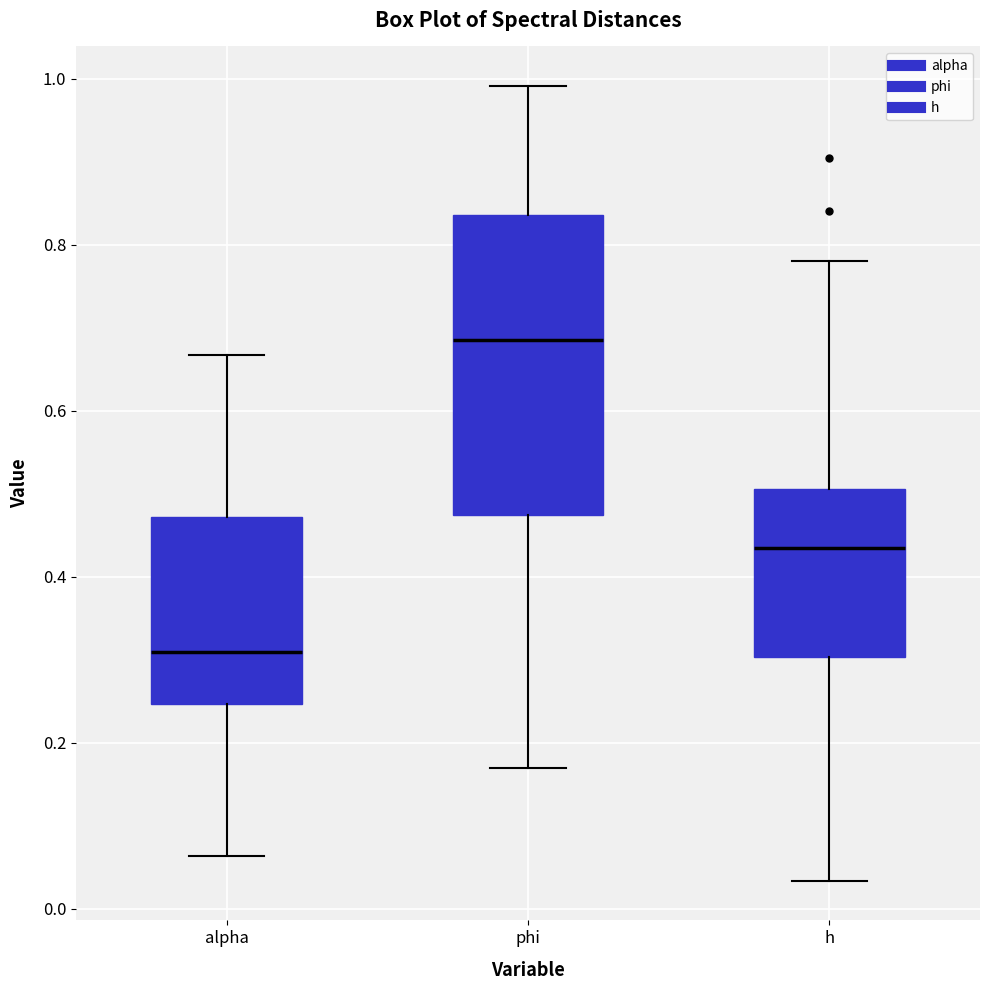

Which box has the lowest median line?

alpha